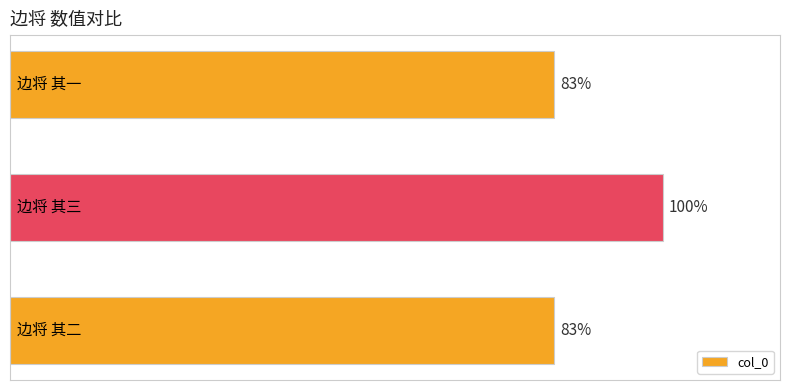

How many bars are there in total?

3